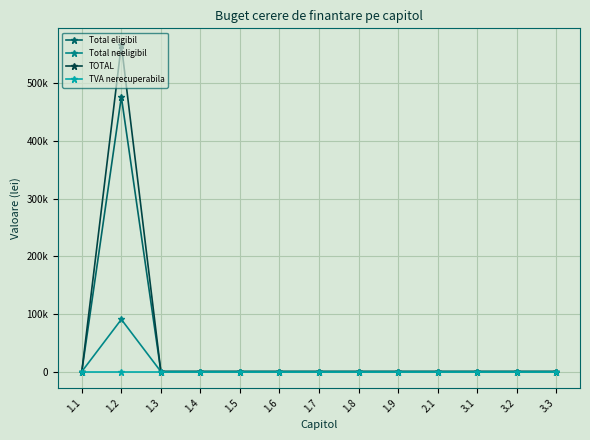

Is the value of TVA nerecuperabila at 1.3 greater than the value of Total eligibil at 2.1?

No